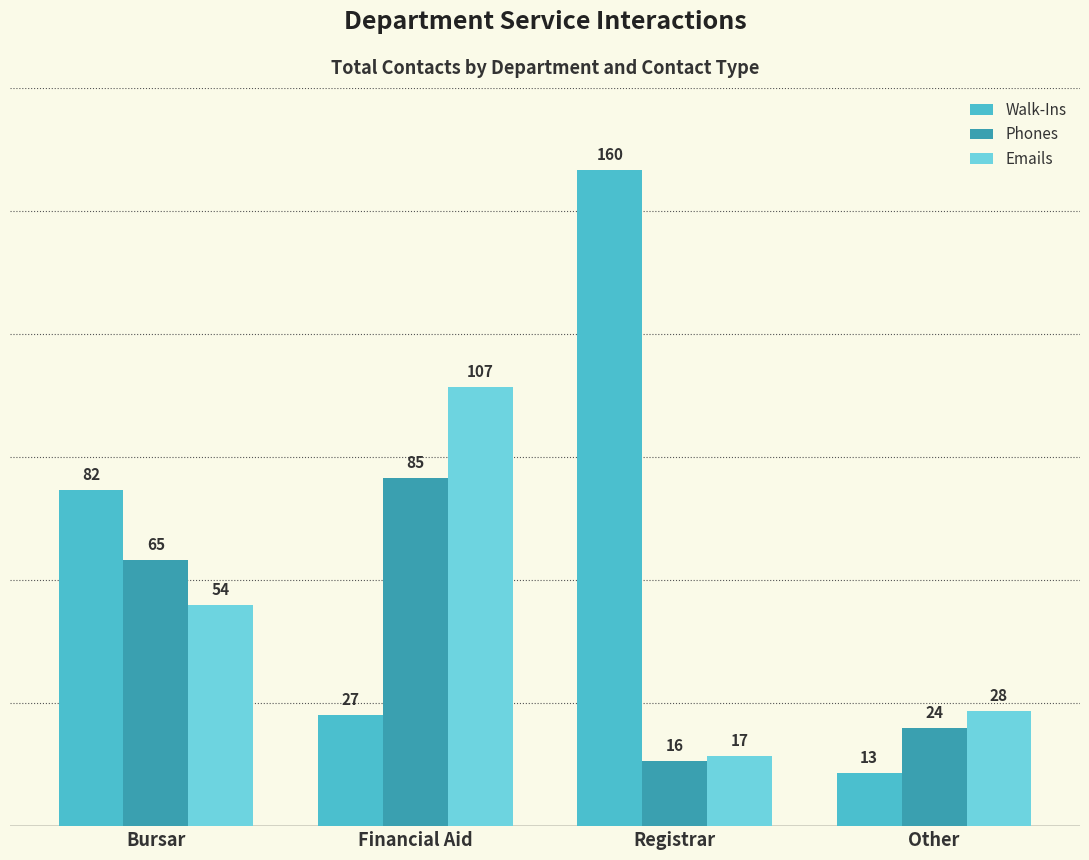

What is the sum of all Emails values?

206